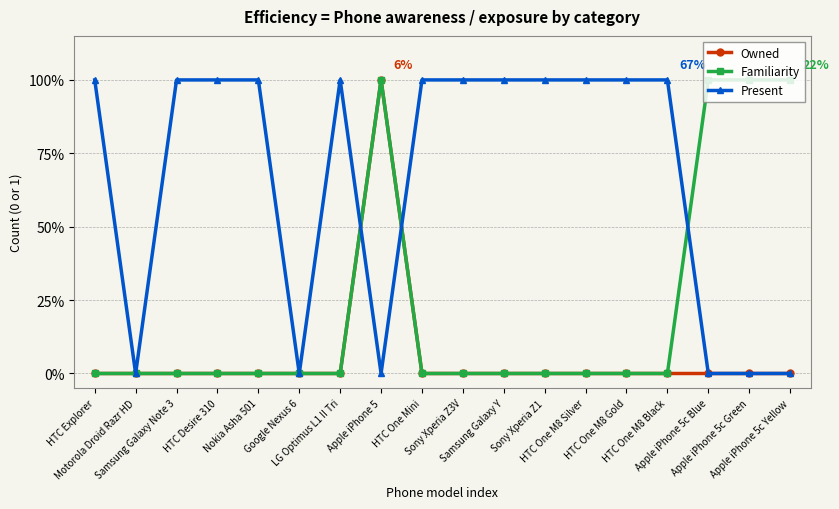

What are all the series names shown in the legend?

Owned, Familiarity, Present